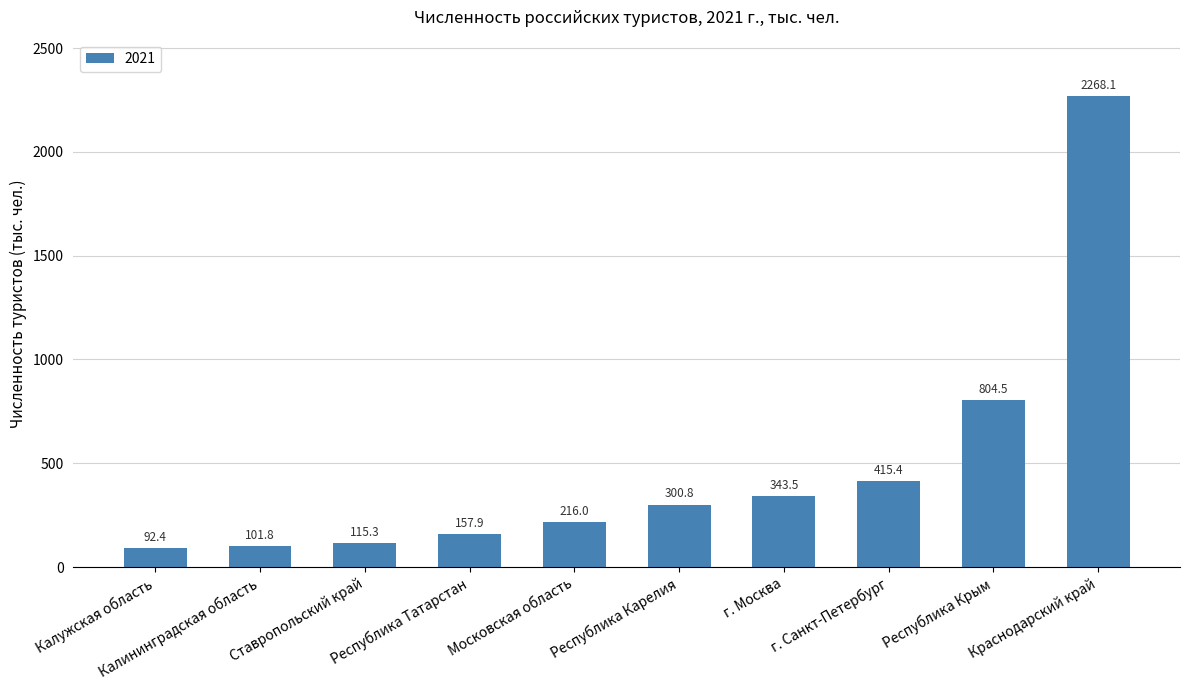

Which category has the highest value across all series?

Краснодарский край